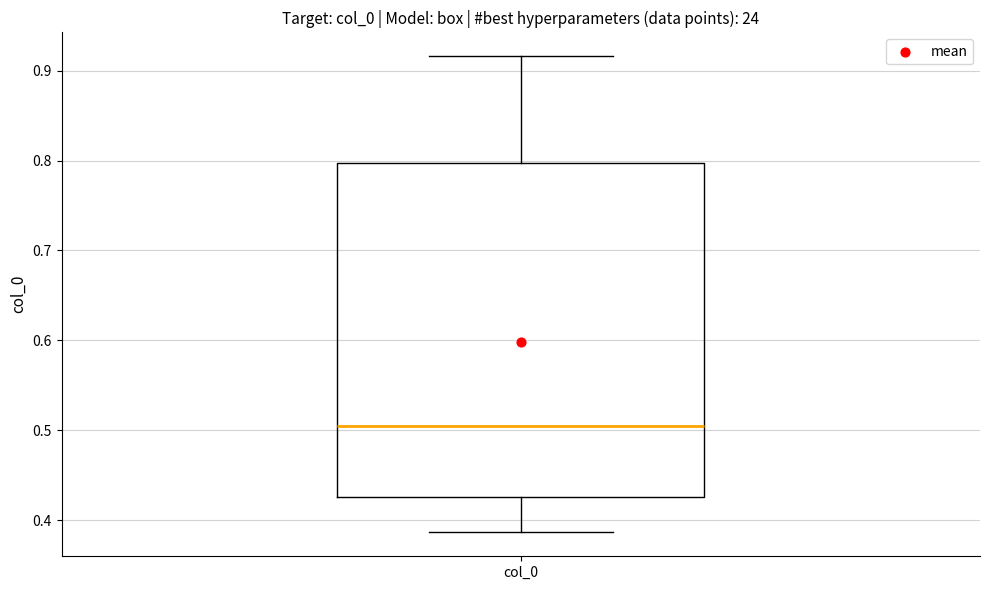

Transcribe this box plot: give where the median line is, the range the box spans, and where the two whiskers end, as read against the y-axis. The values are not printed on the chart, so give them approximately, as read against the axis.

median 0.50, box 0.43 to 0.80, whiskers 0.39 to 0.92